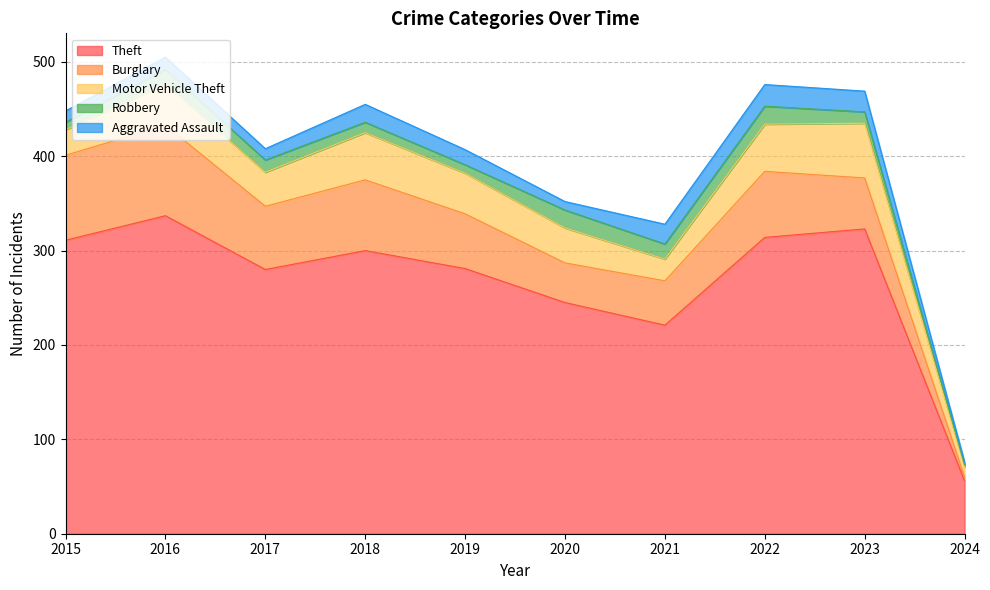

What is the spread (max minus min) of values at 2024?

54